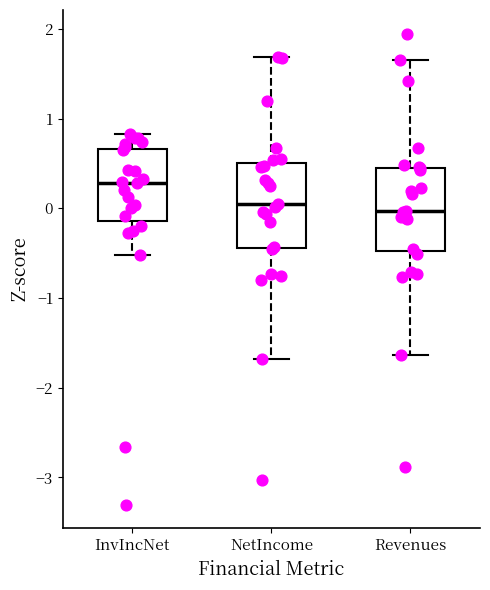

Reading left to right, read every box against the y-axis: the position of its median line, the range the box covers, and the ends of its whiskers. The values are not printed on the chart, so give them approximately, as read against the axis.

InvIncNet: median 0.3, box -0.1 to 0.7, whiskers -0.5 to 0.8
NetIncome: median 0.0, box -0.4 to 0.5, whiskers -1.7 to 1.7
Revenues: median 0.0, box -0.5 to 0.5, whiskers -1.6 to 1.7